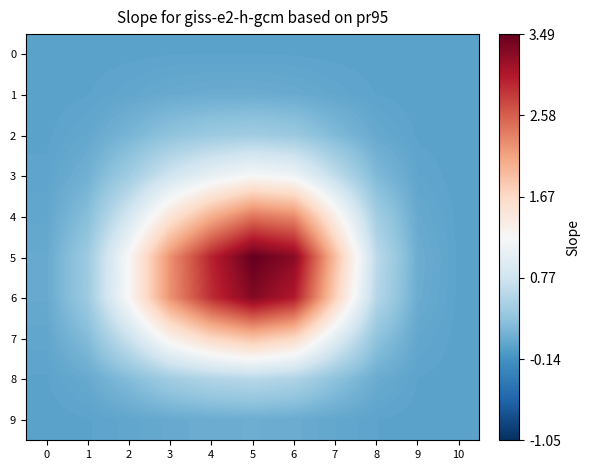

At 8, list the series in order from largest to smallest.

5, 6, 4, 7, 3, 8, 2, 9, 1, 0